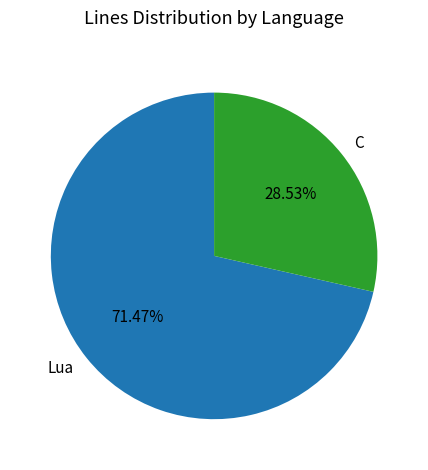

Which category has the biggest portion of the pie?

Lua